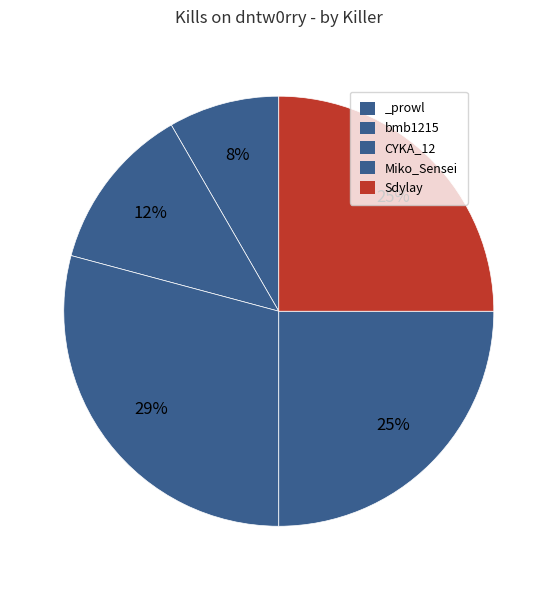

How many slices are in this pie chart?

5